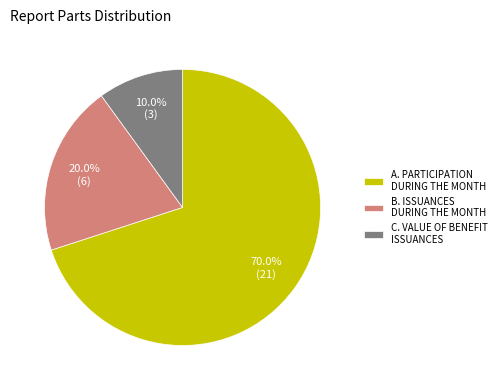

Between B. ISSUANCES DURING THE MONTH and A. PARTICIPATION DURING THE MONTH, which is larger?

A. PARTICIPATION DURING THE MONTH